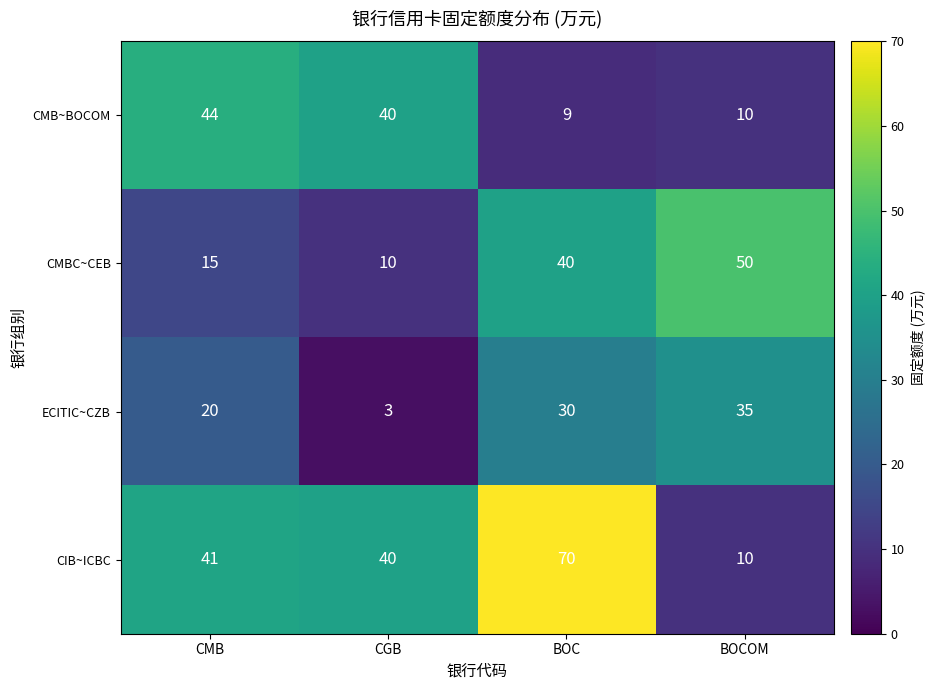

Which label corresponds to the largest value in the chart?

BOC